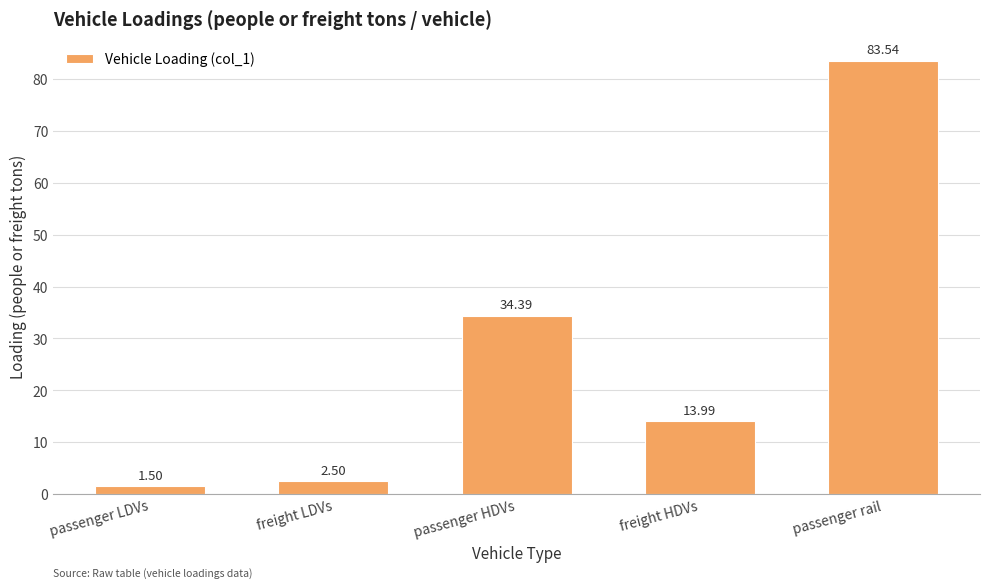

What is the maximum value shown in the chart?

83.5